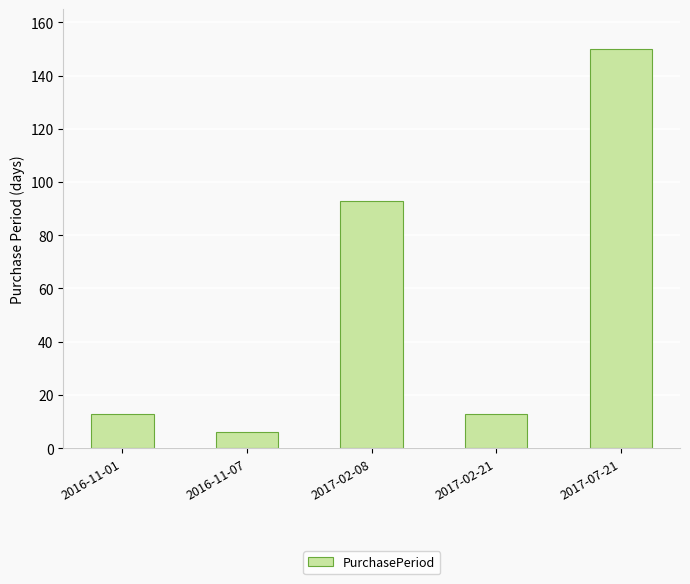

True or false: the data shows 150 at 2017-07-21.

True